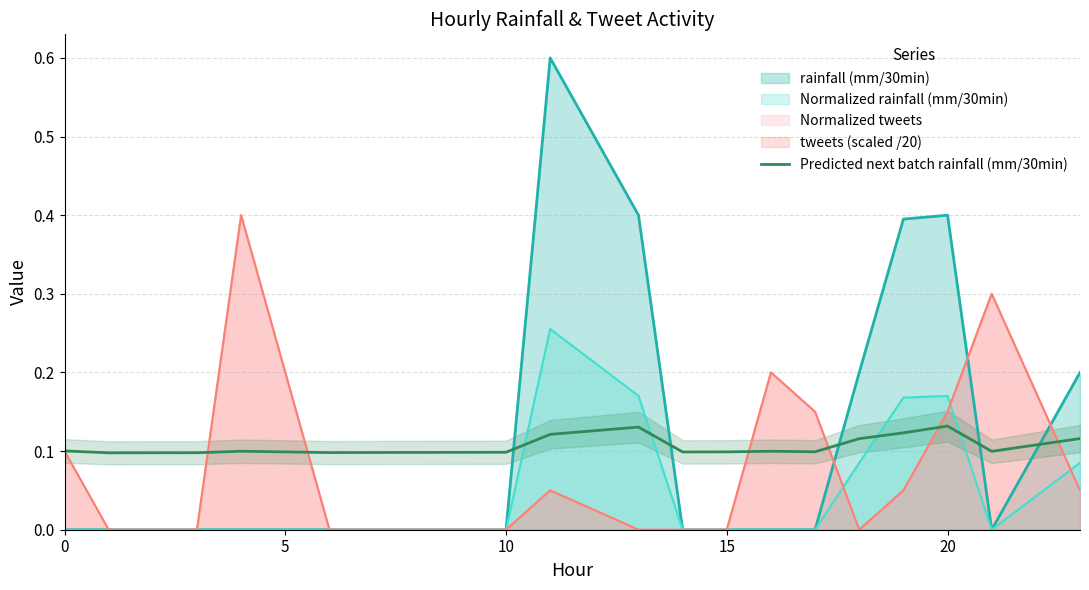

How many data points does each series have?

19